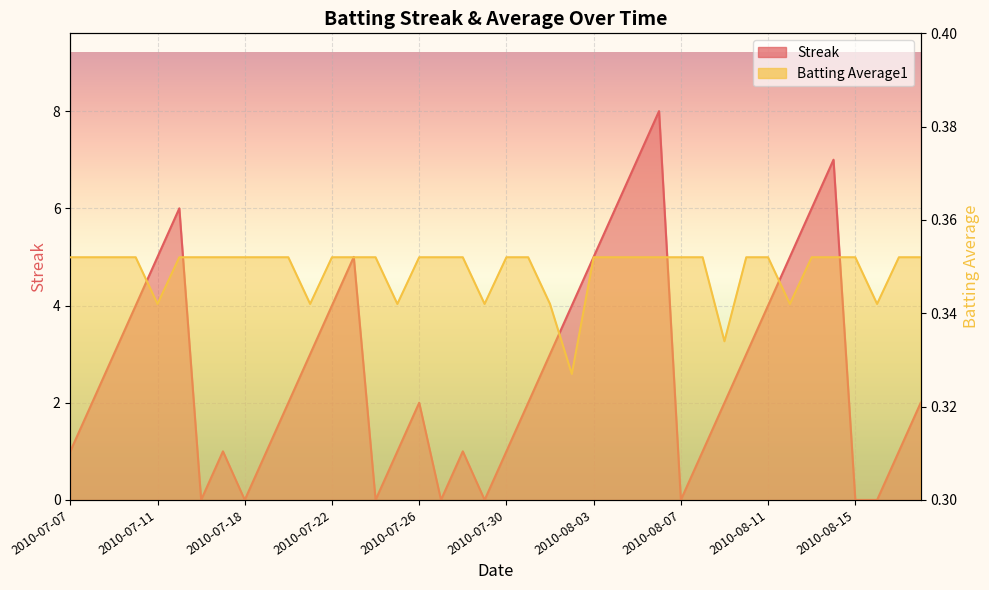

True or false: Batting Average1 and Streak intersect in this chart.

True